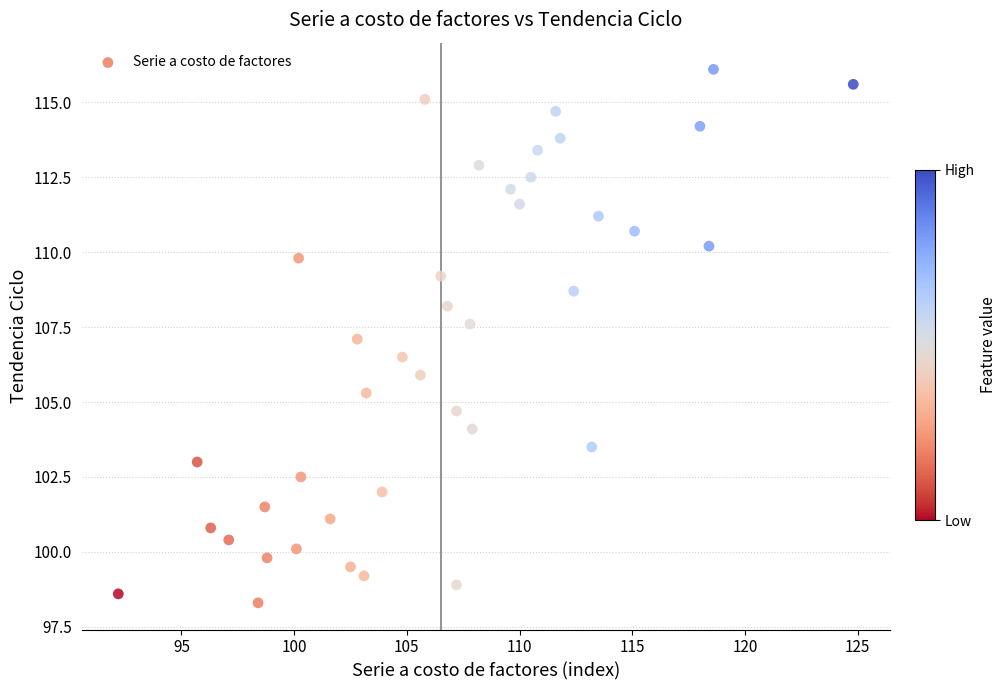

What is the range of Y values (max minus min)?

17.8